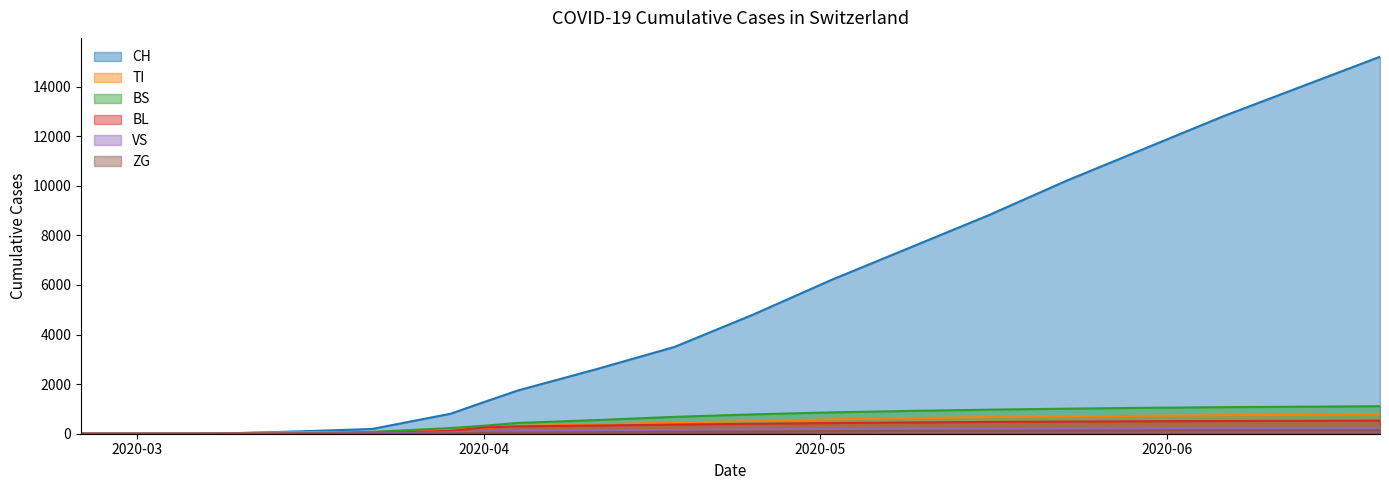

True or false: ZG and BS intersect in this chart.

False